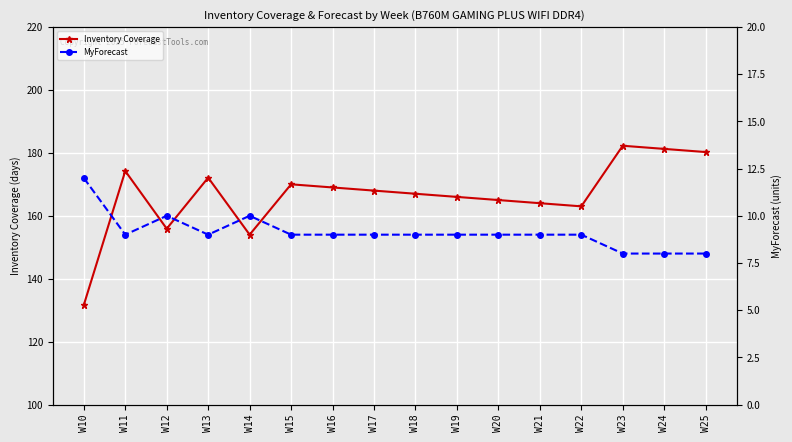

At which category is the sum across all series the highest?

W23